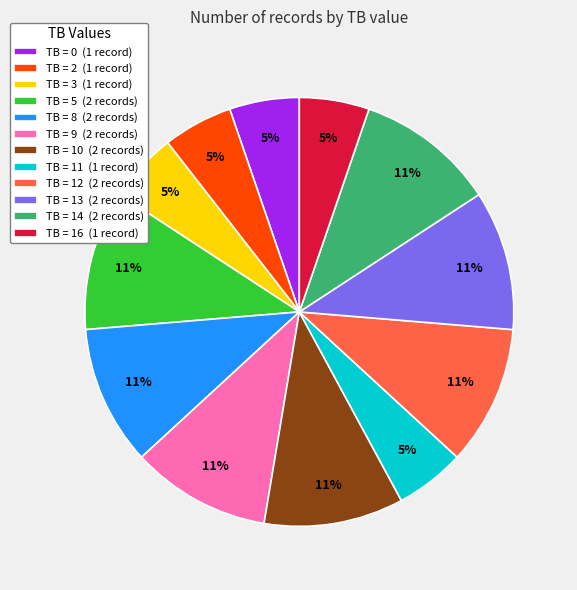

Approximately how many times larger is the value at TB = 2 (1 record) compared to TB = 14 (2 records)?

0.5